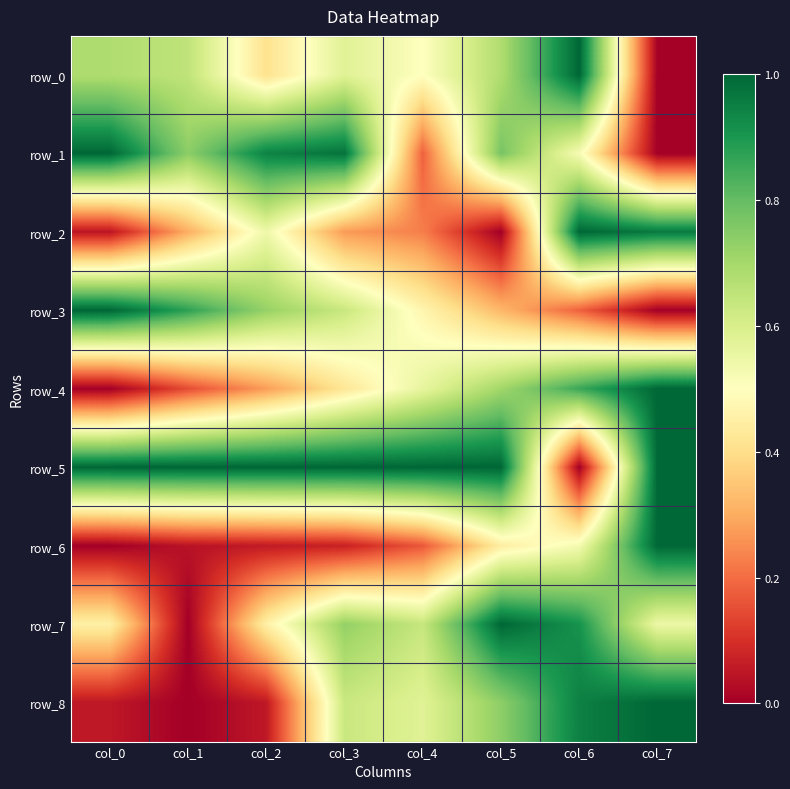

What is the difference between the maximum and minimum values in the row_7 series?

1.0